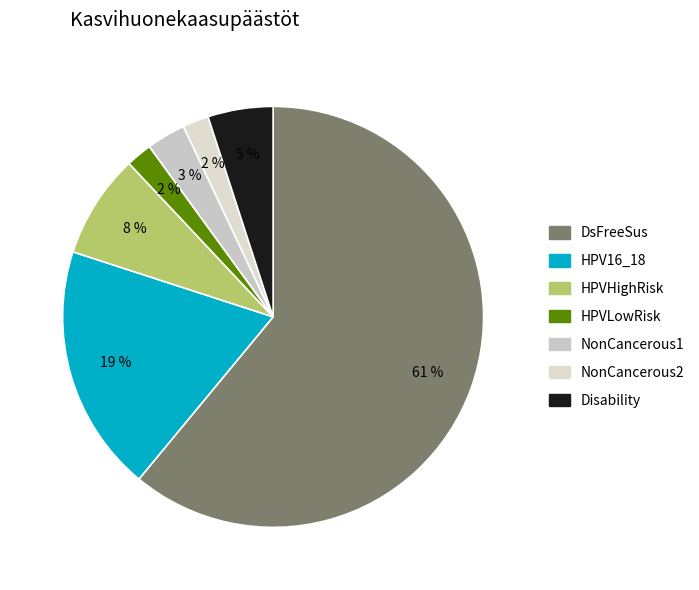

The HPV16_18 slice represents 4% of the pie. True or false?

False